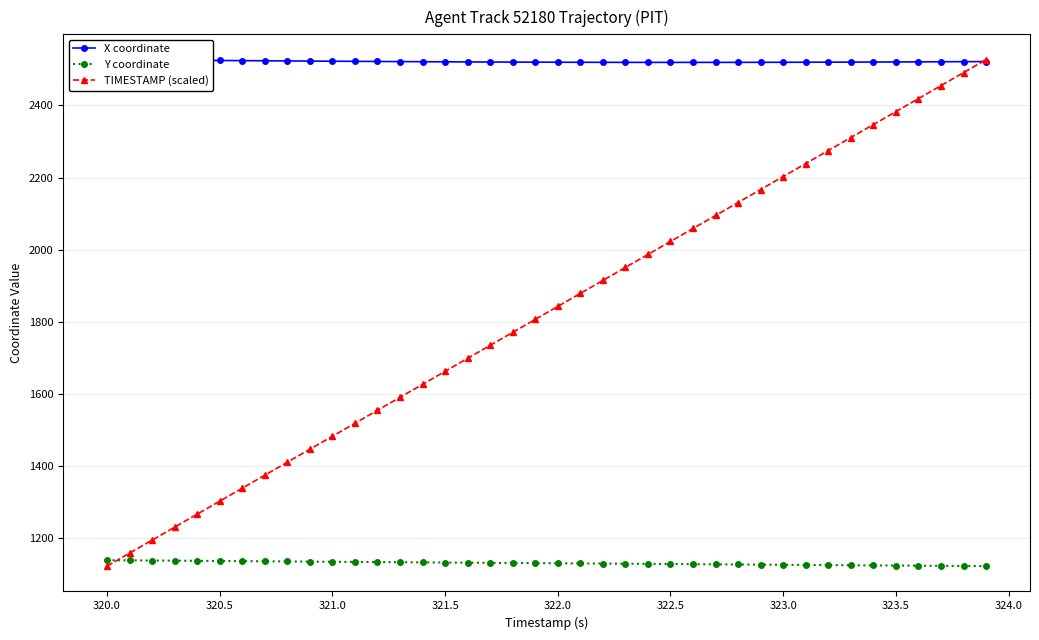

How many times do Y coordinate and TIMESTAMP (scaled) cross each other?

1